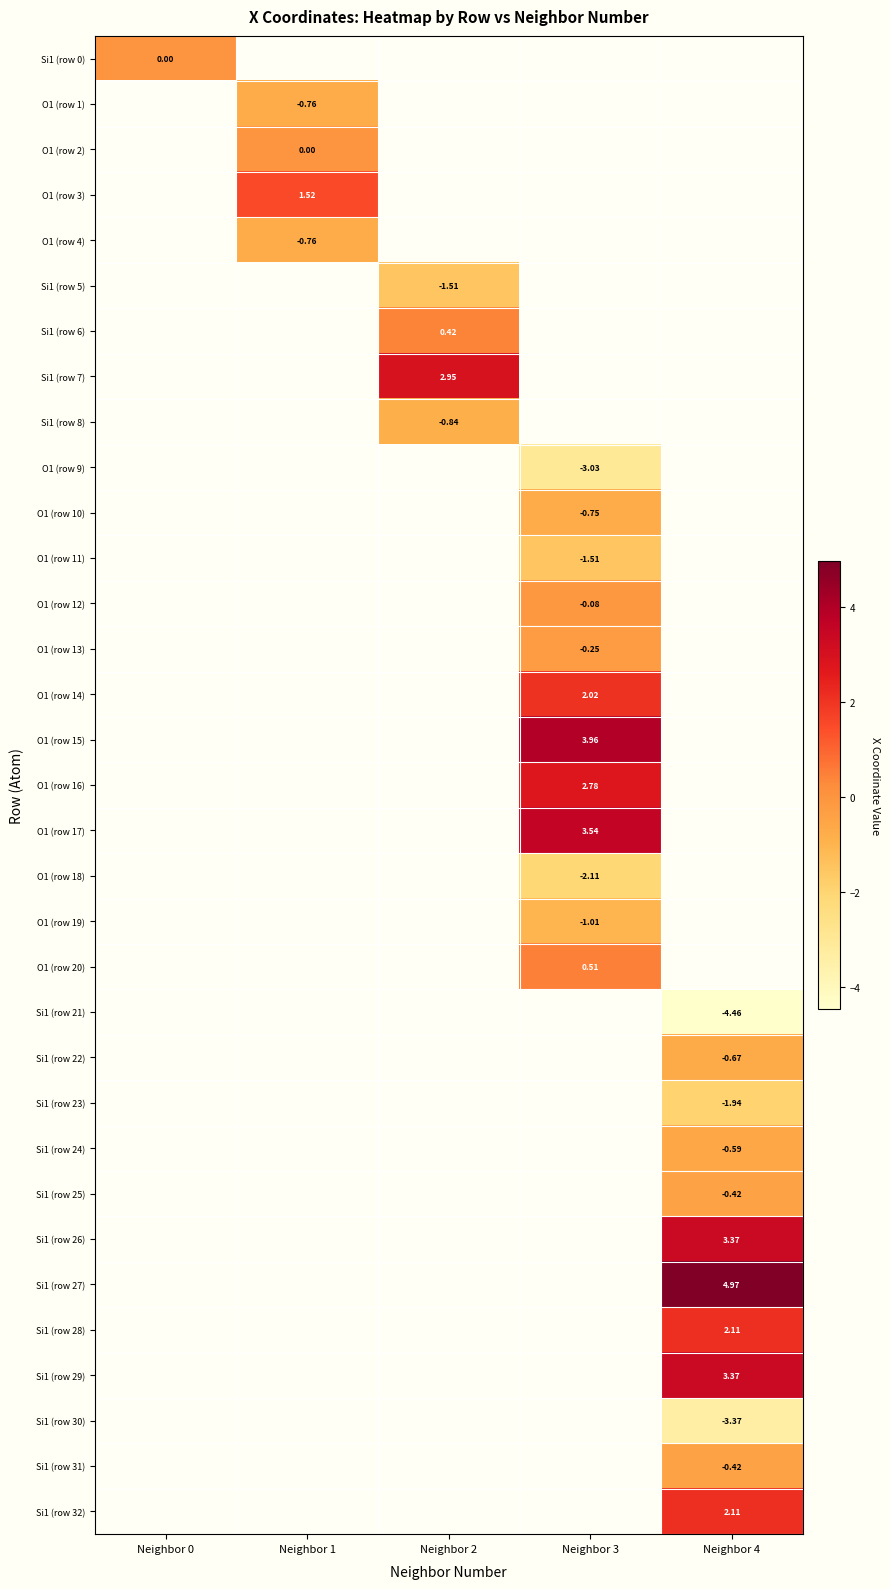

Which series has the largest range (max minus min)?

Si1 (row 0)